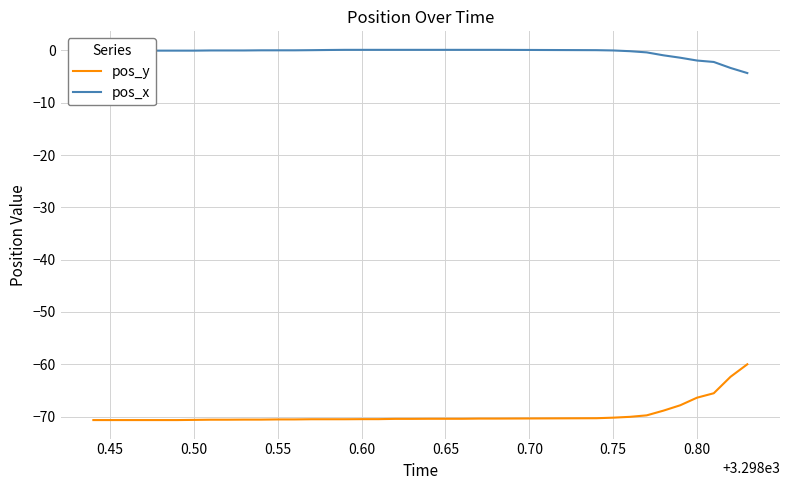

How many lines are shown in the chart?

2